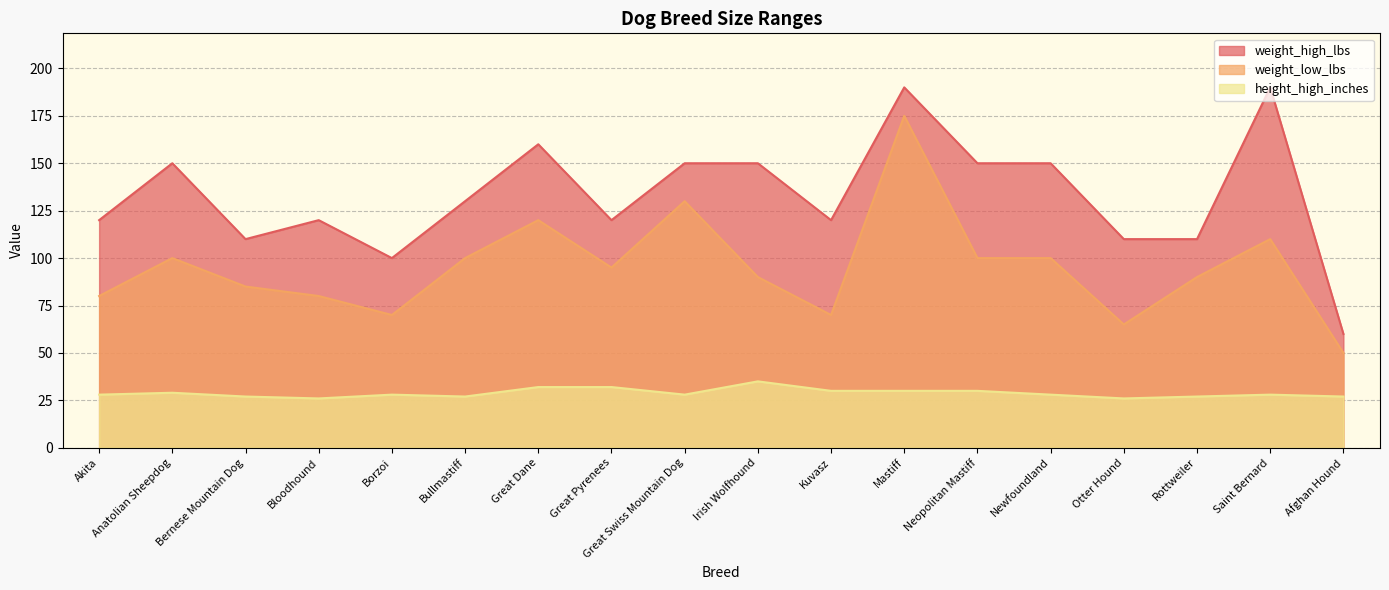

True or false: weight_low_lbs has a value of 45 at Great Swiss Mountain Dog.

False